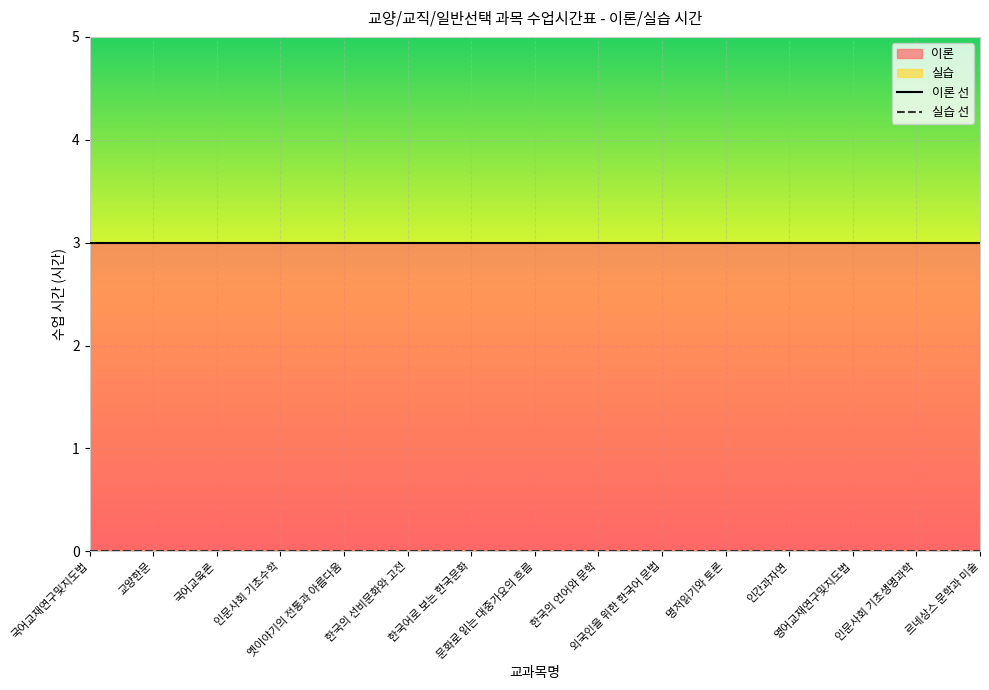

Reading left to right, extract all data points from this chart.

이론 선: 국어교재연구및지도법=3	교양한문=3	국어교육론=3	인문사회 기초수학=3	옛이야기의 전통과 아름다움=3	한국의 선비문화와 고전=3	한국어로 보는 한국문화=3	문화로 읽는 대중가요의 흐름=3	한국의 언어와 문학=3	외국인을 위한 한국어 문법=3	명저읽기와 토론=3	인간과자연=3	영어교재연구및지도법=3	인문사회 기초생명과학=3	르네상스 문학과 미술=3
실습 선: 국어교재연구및지도법=0	교양한문=0	국어교육론=0	인문사회 기초수학=0	옛이야기의 전통과 아름다움=0	한국의 선비문화와 고전=0	한국어로 보는 한국문화=0	문화로 읽는 대중가요의 흐름=0	한국의 언어와 문학=0	외국인을 위한 한국어 문법=0	명저읽기와 토론=0	인간과자연=0	영어교재연구및지도법=0	인문사회 기초생명과학=0	르네상스 문학과 미술=0